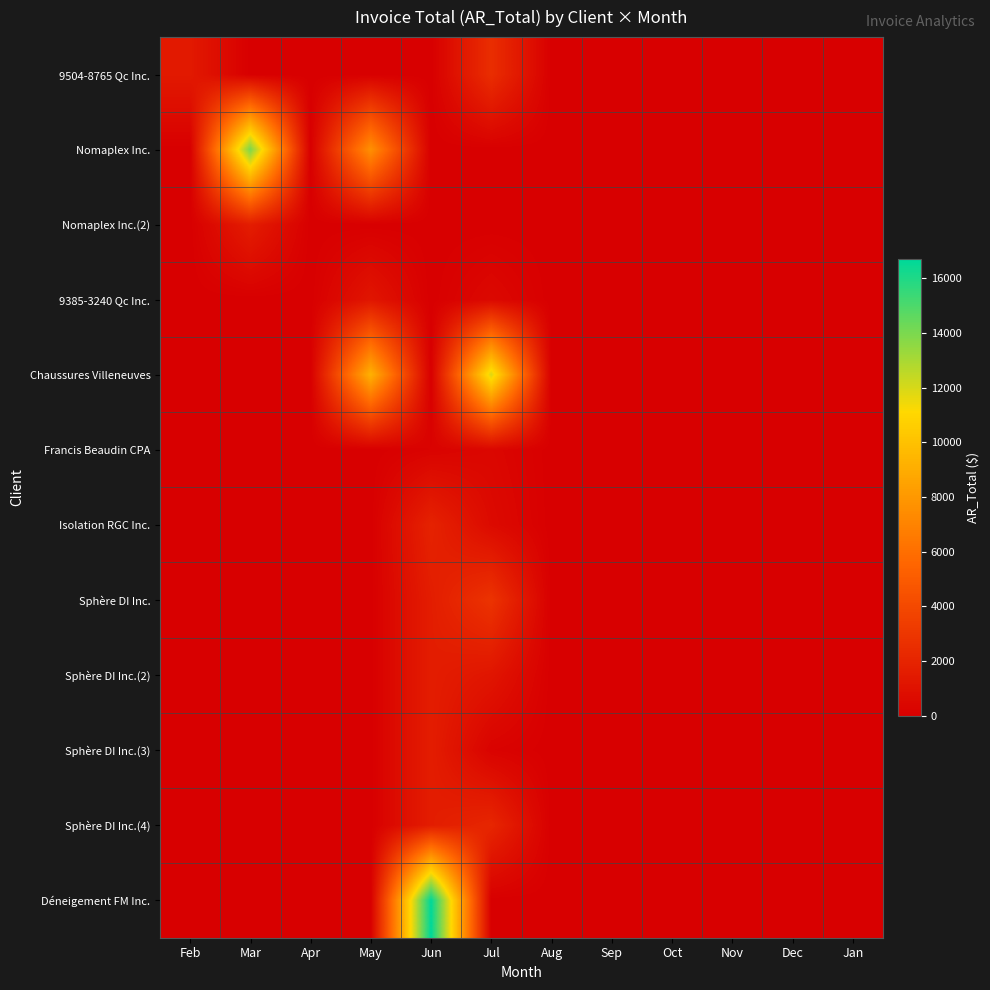

Which series has the largest range (max minus min)?

Déneigement FM Inc.